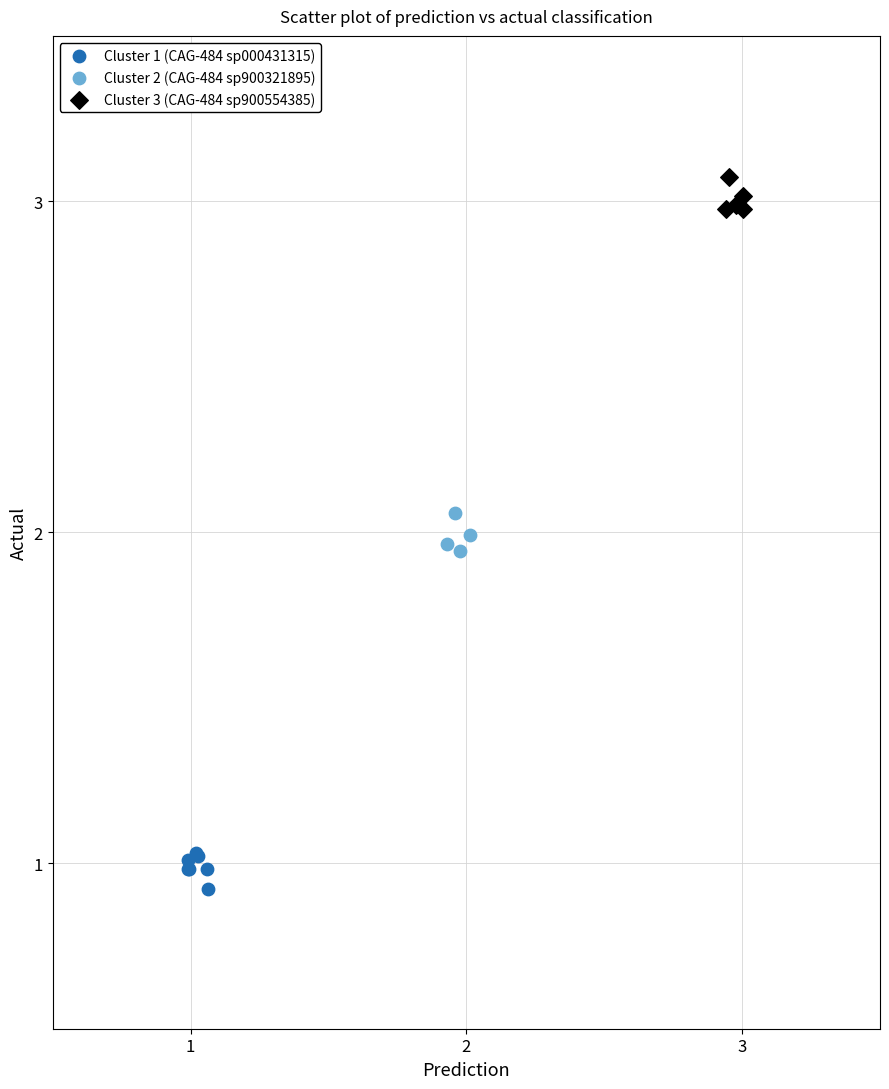

Which series contains the lowest Y value?

Cluster 1 (CAG-484 sp000431315)